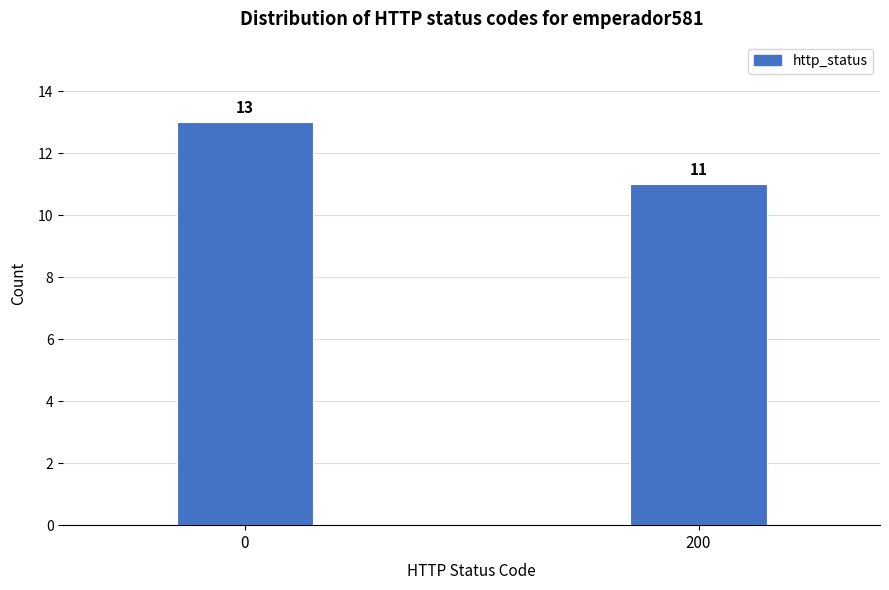

Reading left to right, list all the values displayed in this chart.

0=13	200=11